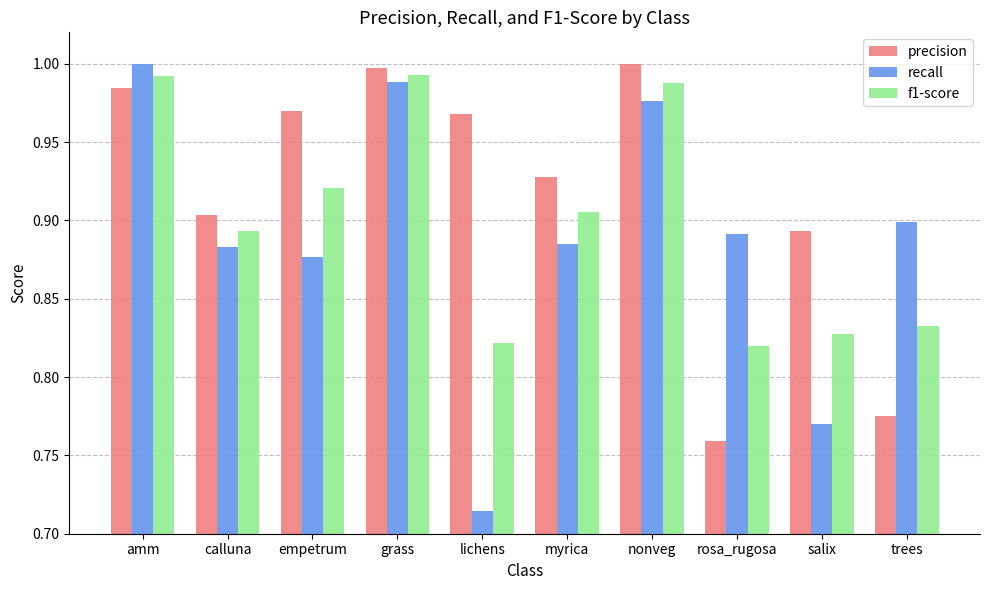

At which label is recall closest to 0?

lichens